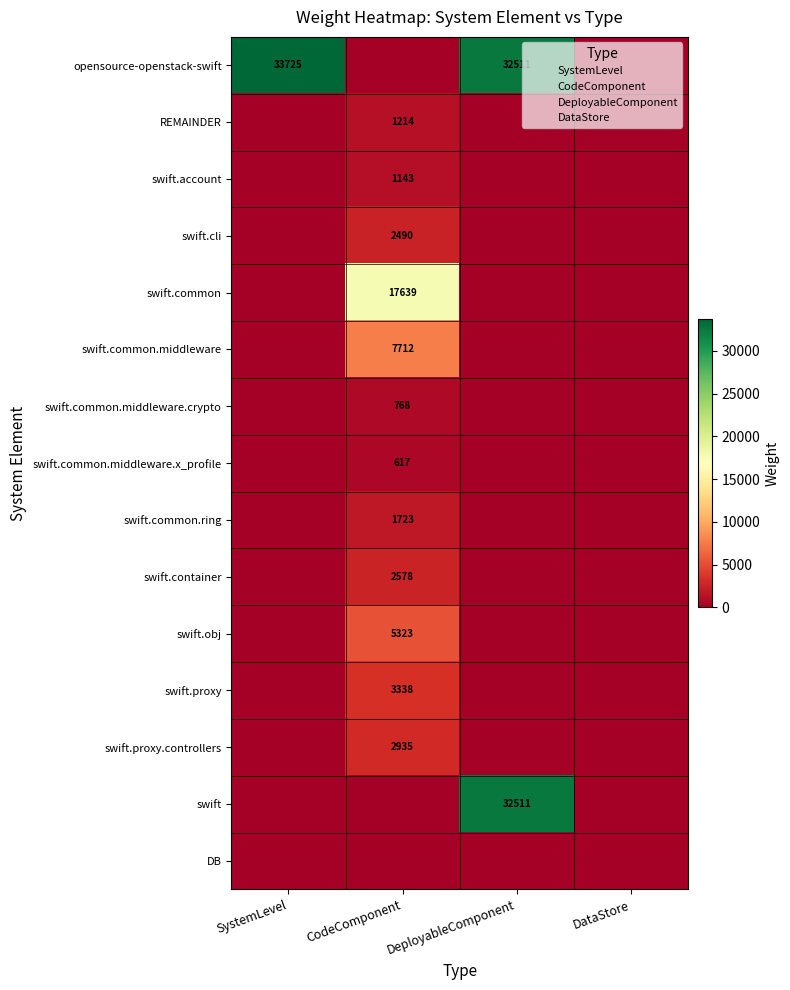

What is the average value of the swift.common.middleware.x_profile series?

154